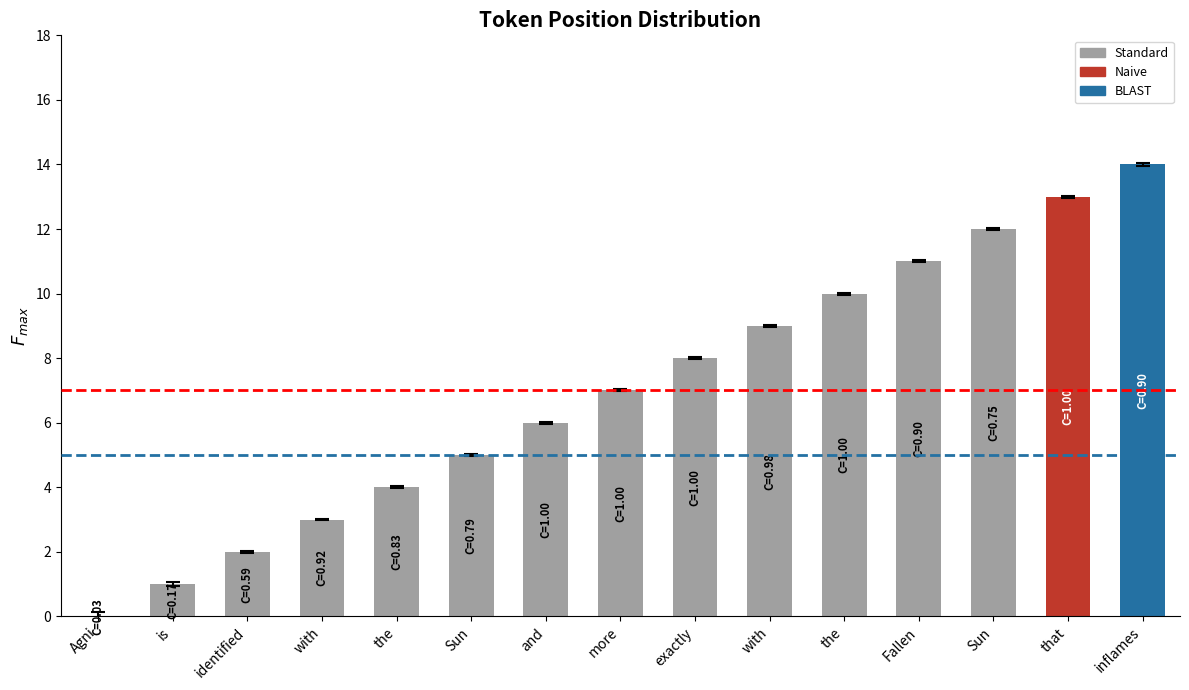

What is the average value?

7